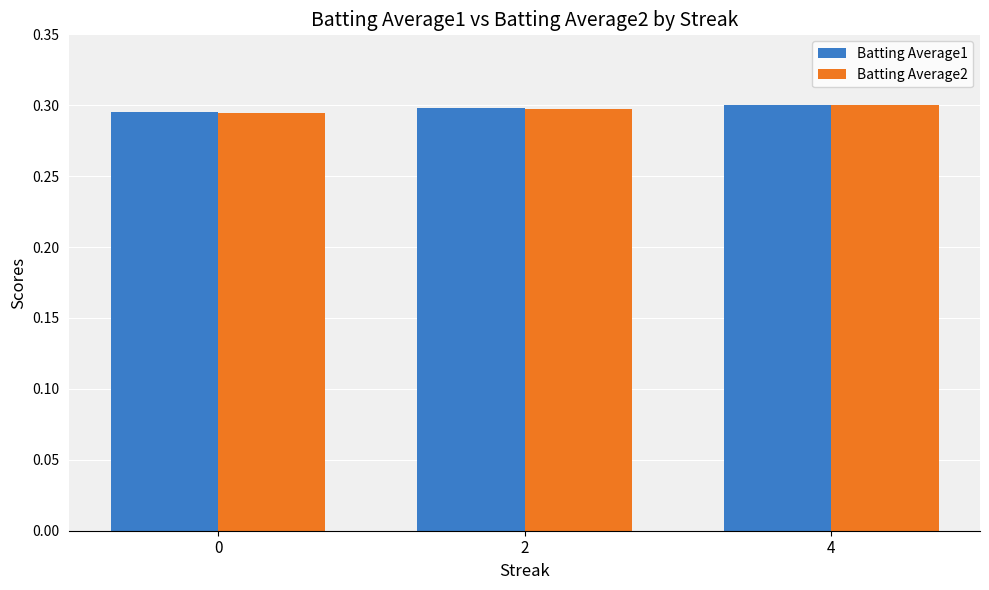

What is the total value across all series at 0?

0.6